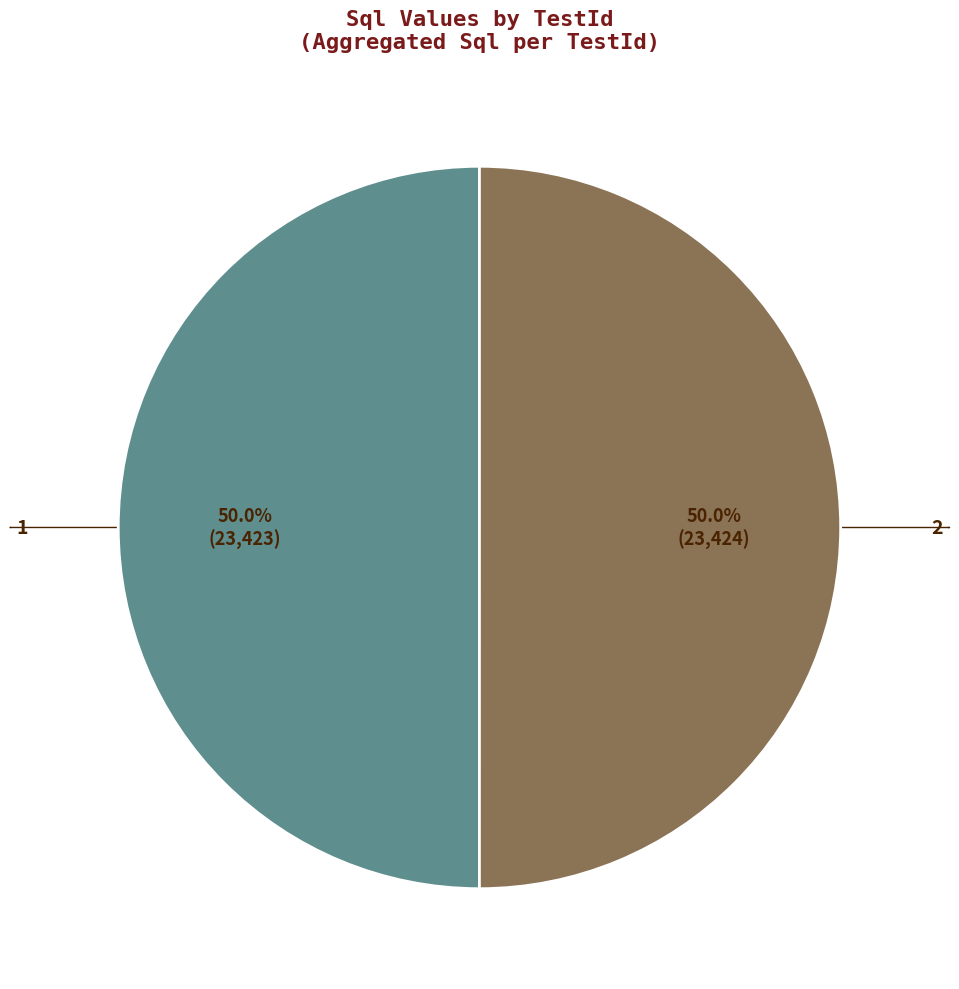

Approximately how many times larger is the value at 2 compared to 1?

1.0